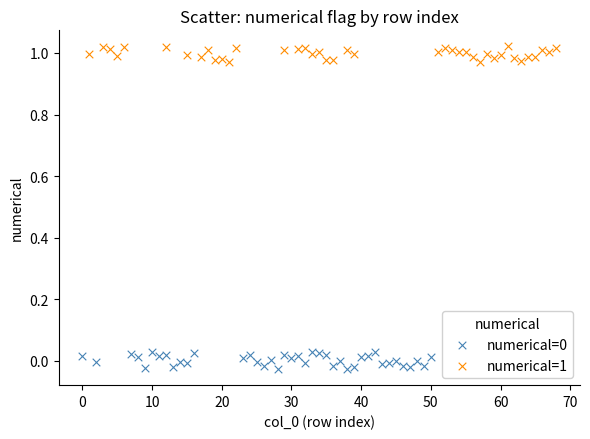

Which series reaches the maximum Y coordinate?

numerical=1